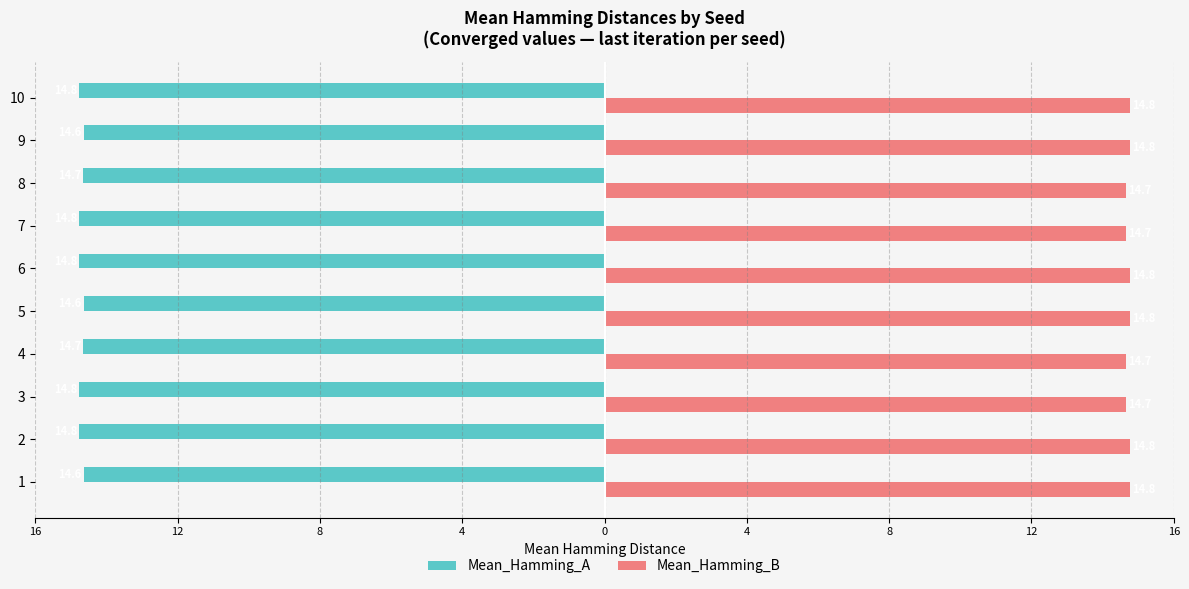

At 9, list the series in order from largest to smallest.

Mean_Hamming_B, Mean_Hamming_A